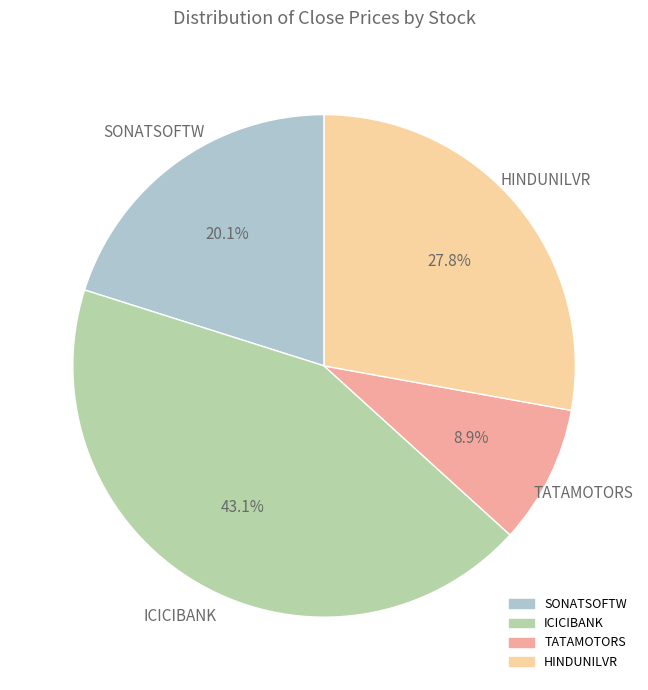

Does any single category account for the majority?

No